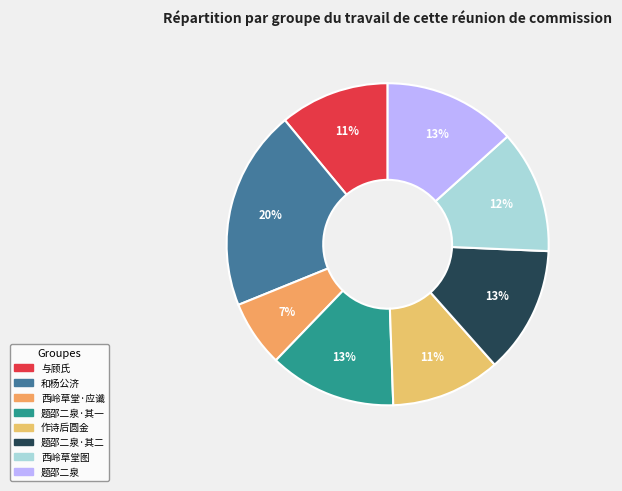

Rank the categories by value from highest to lowest.

和杨公济钱塘西湖百题 其七十六 西岭草堂, 题邵二泉绣岭草堂二首, 题邵二泉绣岭草堂二首 其二, 题邵二泉绣岭草堂二首 其一, 西岭草堂图为誓上人作, 作诗后圆金来报车从临我绣岭草堂欲追候之已无及矣复次韵以谢不敏, 与顾氏昆季饮海天亭复至绣岭草堂, 西岭草堂·应谶游尘世